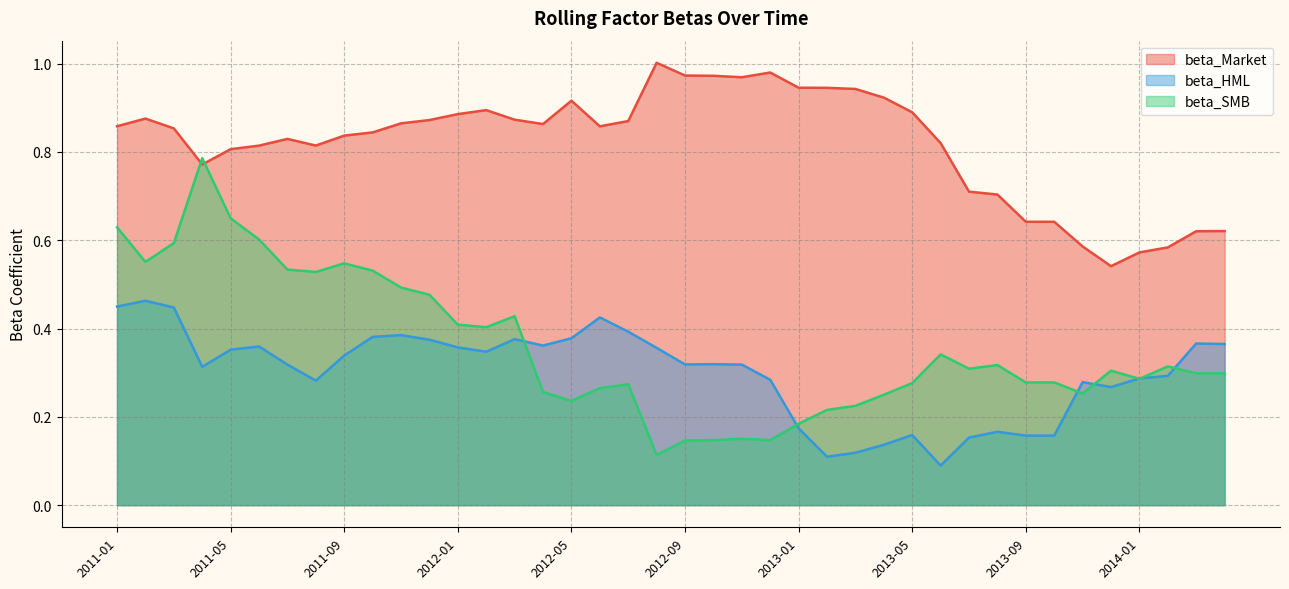

Which category has the highest value in the beta_SMB series?

2011-04